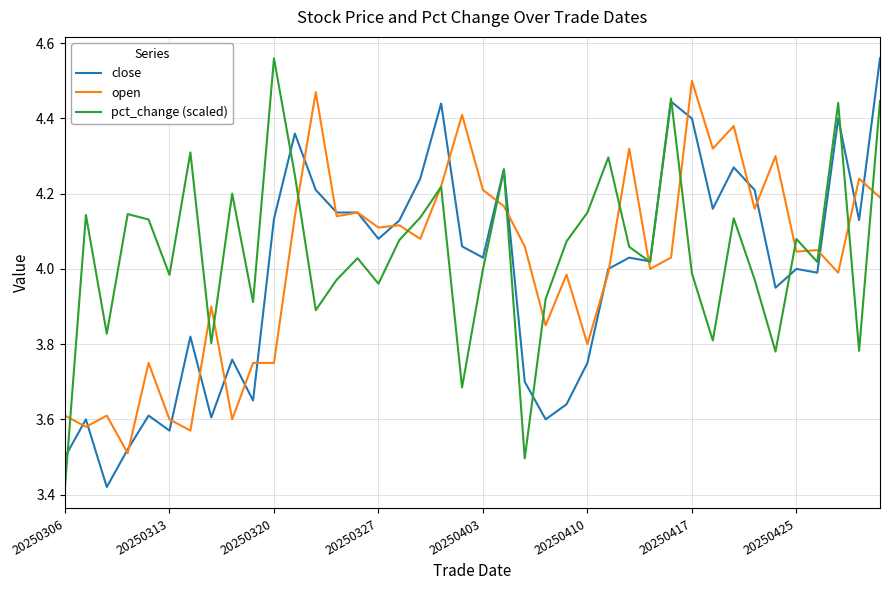

At which category is the sum across all series the highest?

39